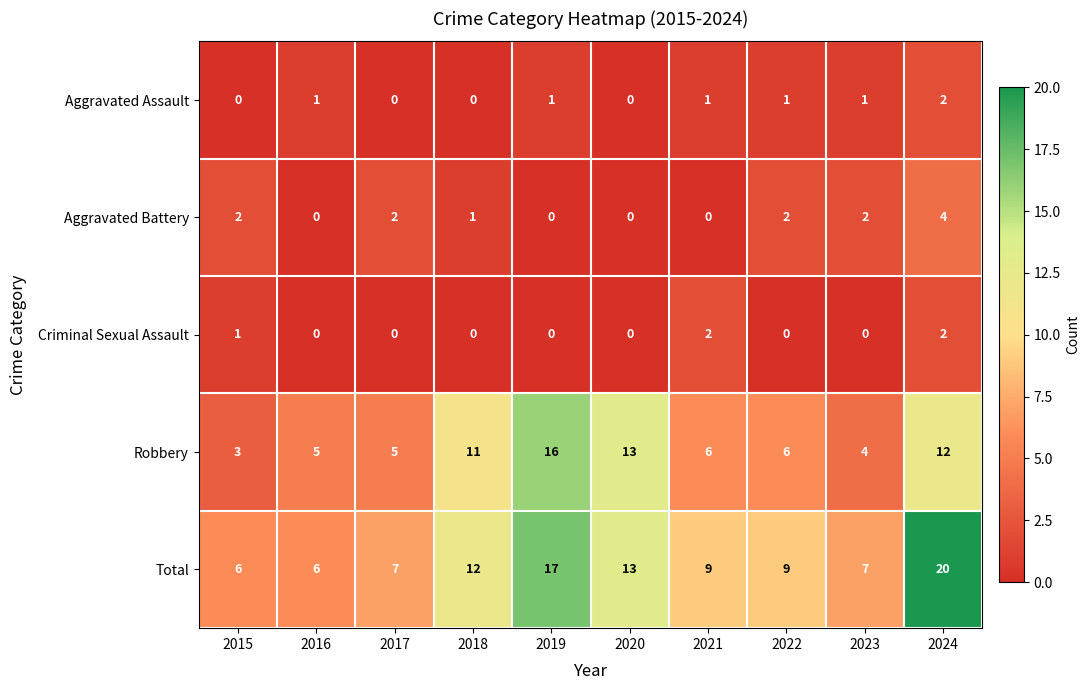

What is the maximum value shown in the chart?

20